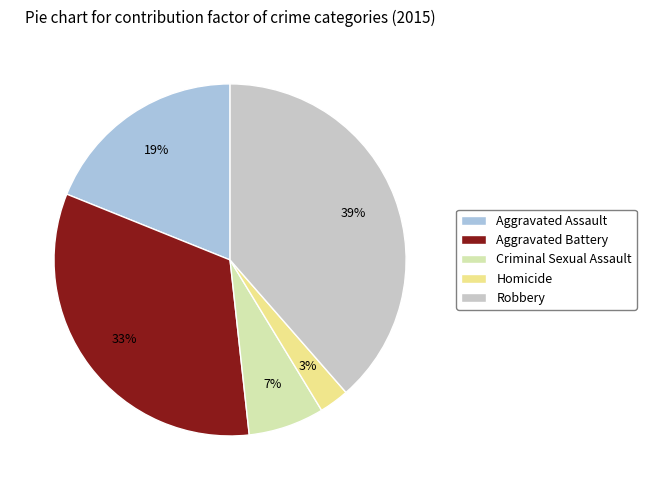

Do Robbery and Criminal Sexual Assault together represent more than half of the pie?

No